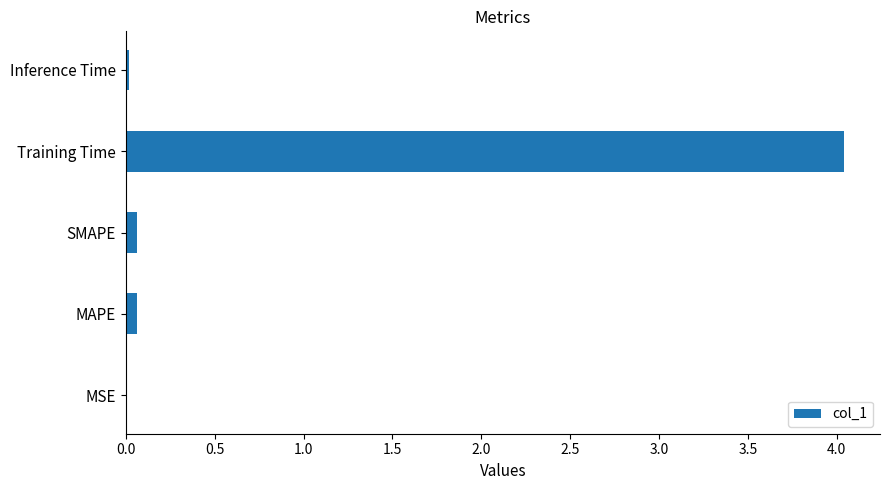

Read the value at Training Time.

4.0